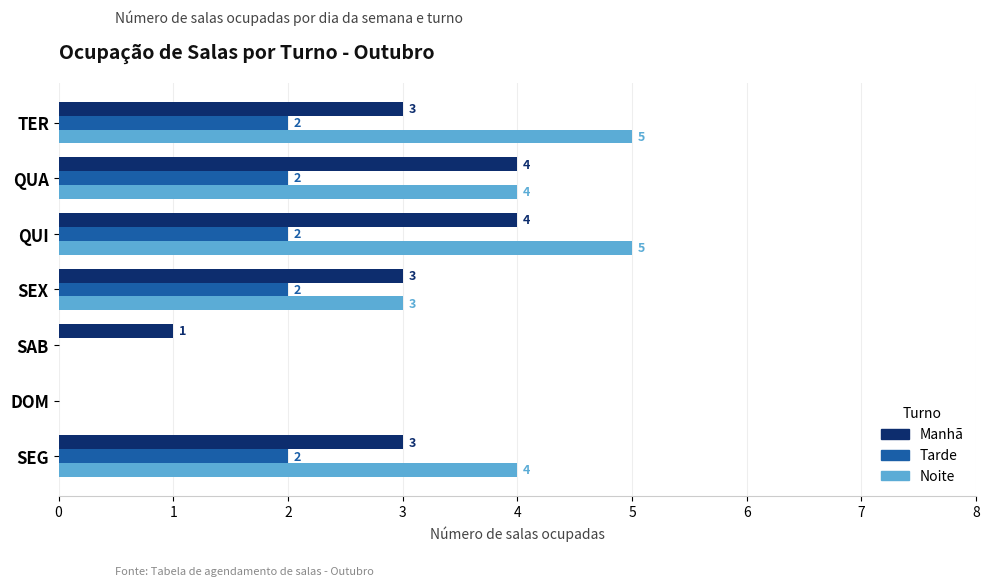

What is the sum of all Tarde values?

10